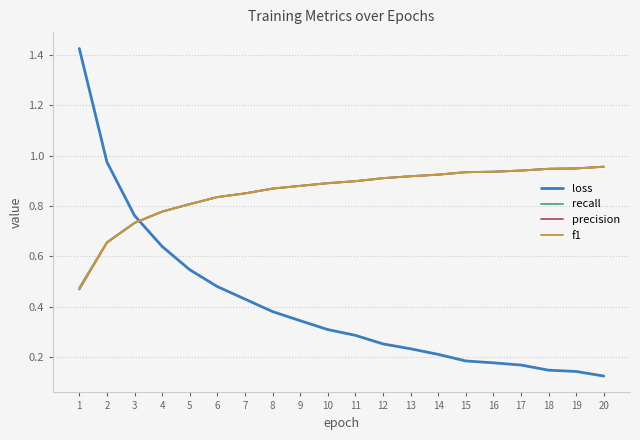

After their last crossing, which series has the higher values: f1 or precision?

f1